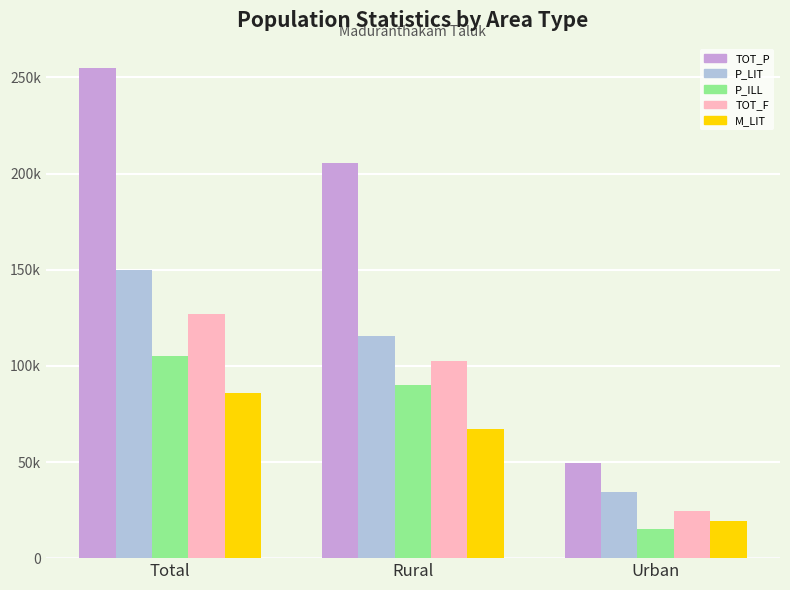

Does the chart contain any negative values?

No